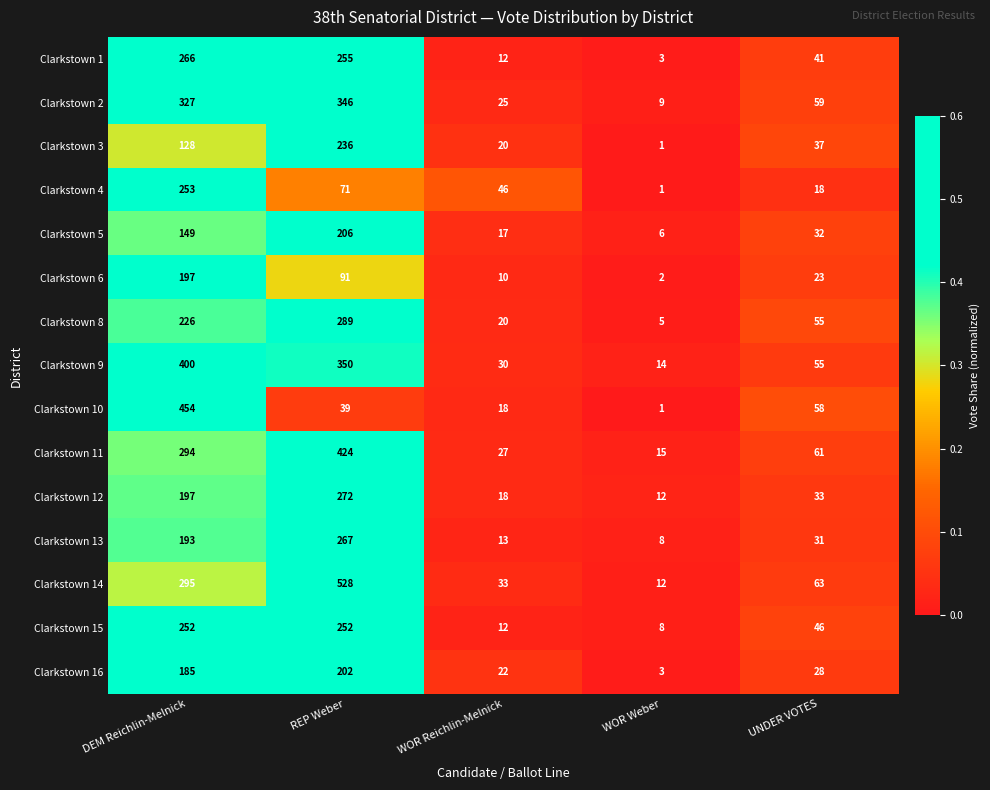

The value of Clarkstown 10 at DEM Reichlin-Melnick is 279. True or false?

False